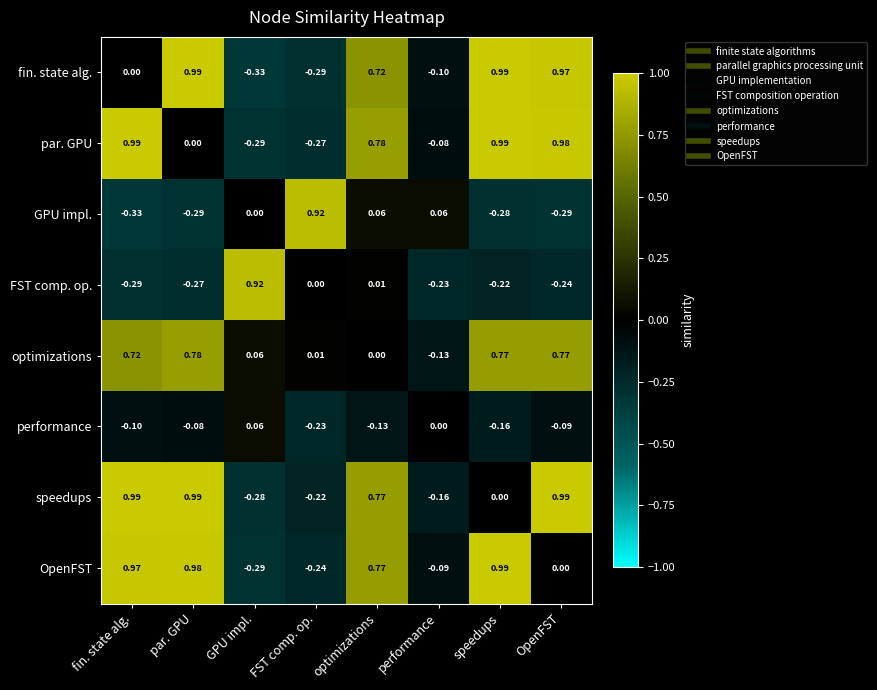

At which label does optimizations reach its minimum?

performance